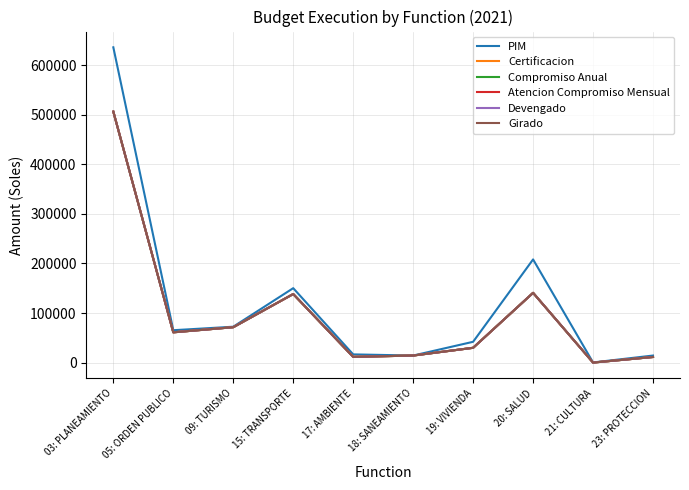

Is this an area chart (filled region under the line)?

No